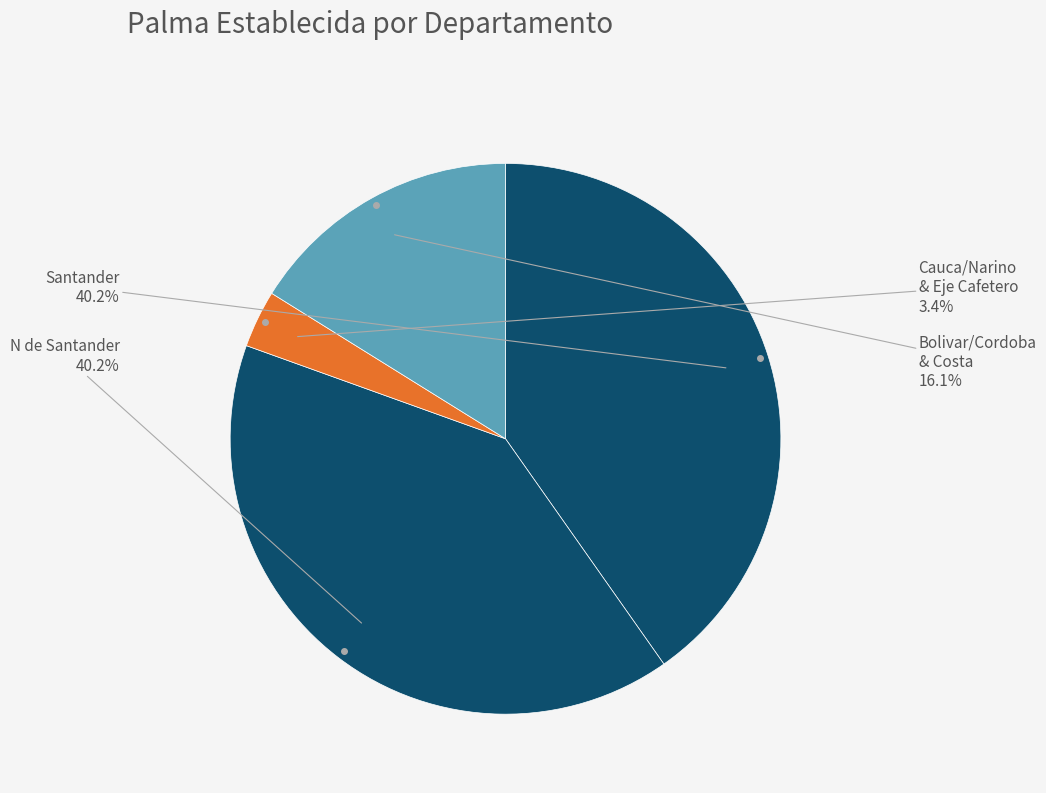

Is there any slice that represents more than half of the pie?

No